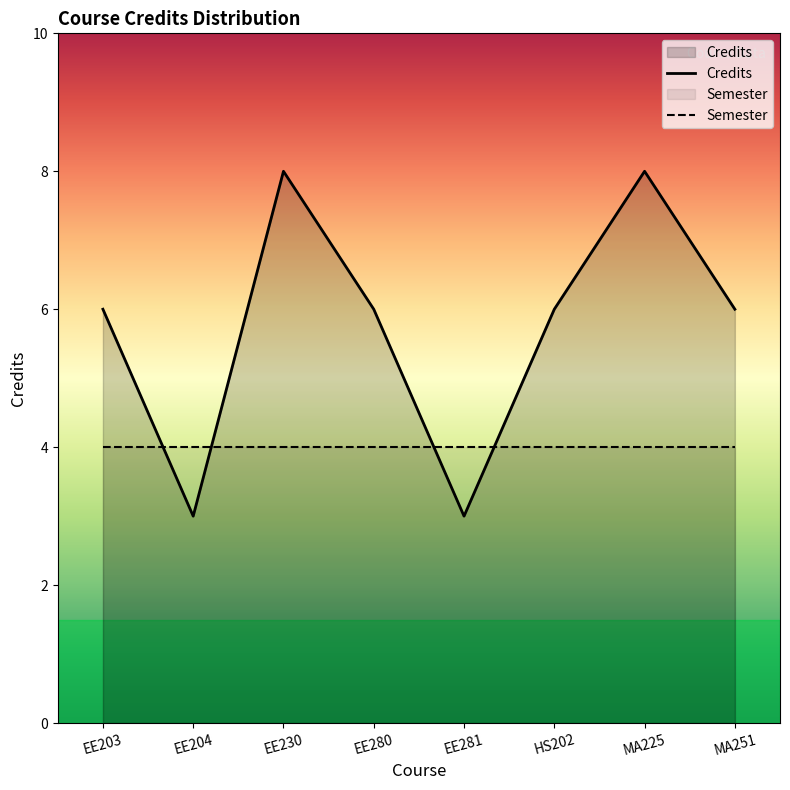

What is the value of the 6th point from the left?

6